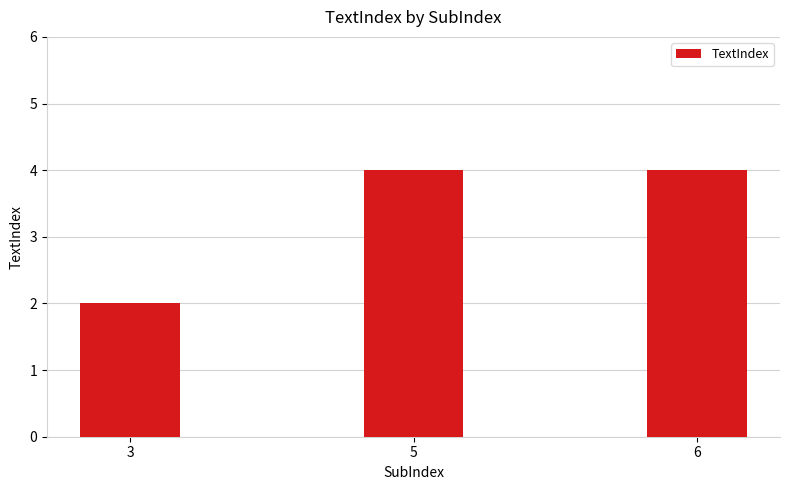

Reading left to right, transcribe all the data shown in this chart.

2	4	4